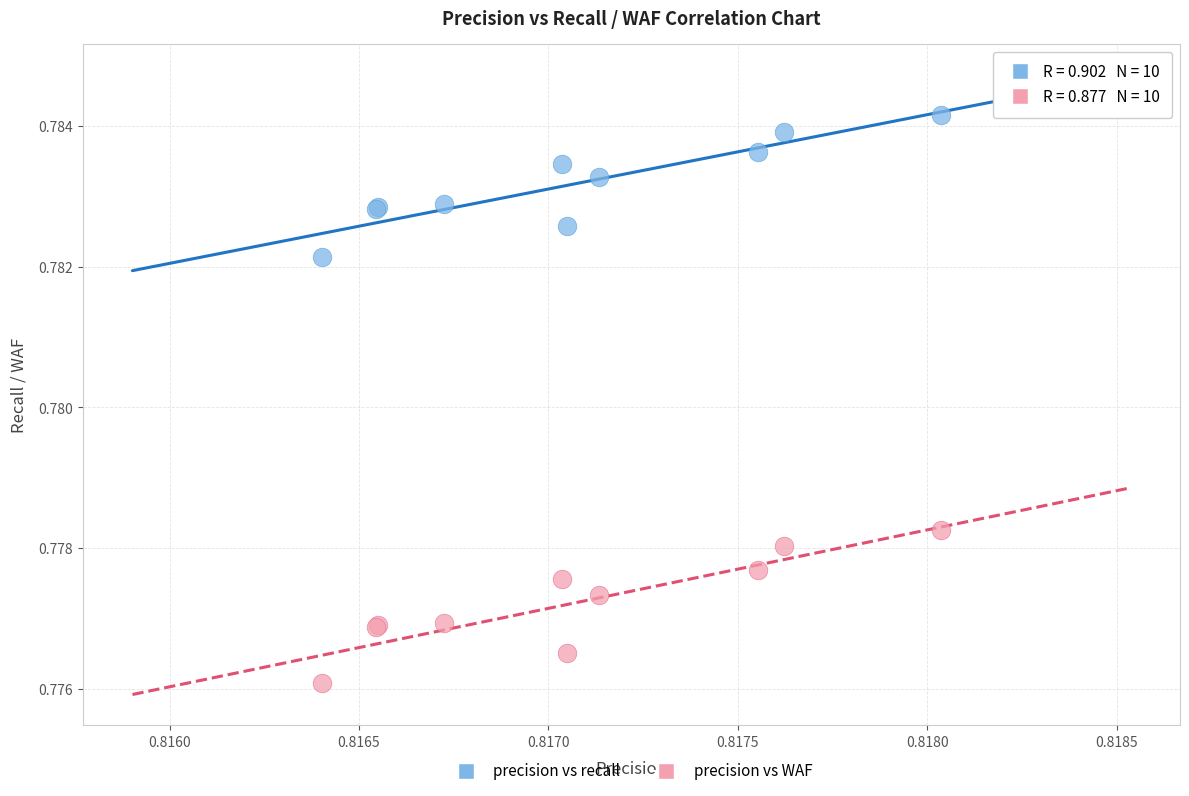

Which series has the widest spread of Y values?

precision vs WAF